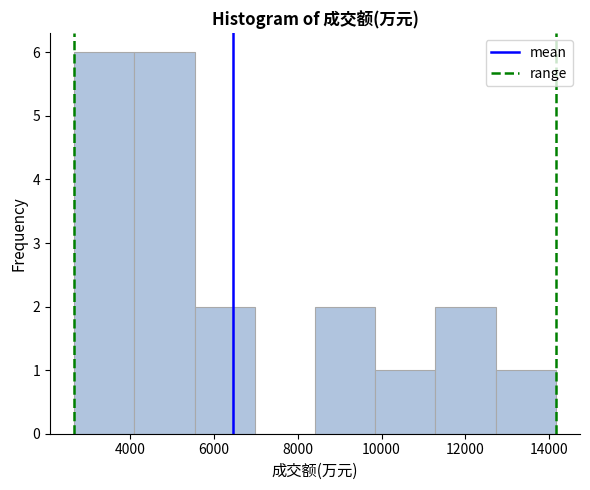

Reading left to right, list every bar in this chart as the range it spans on the x-axis followed by its height. Neither the bar edges nor the heights are printed on the chart, so give them approximately, as read against the axes.

2600 to 4000: 6
4000 to 5600: 6
5600 to 7000: 2
7000 to 8400: 0
8400 to 9800: 2
9800 to 11200: 1
11200 to 12800: 2
12800 to 14200: 1